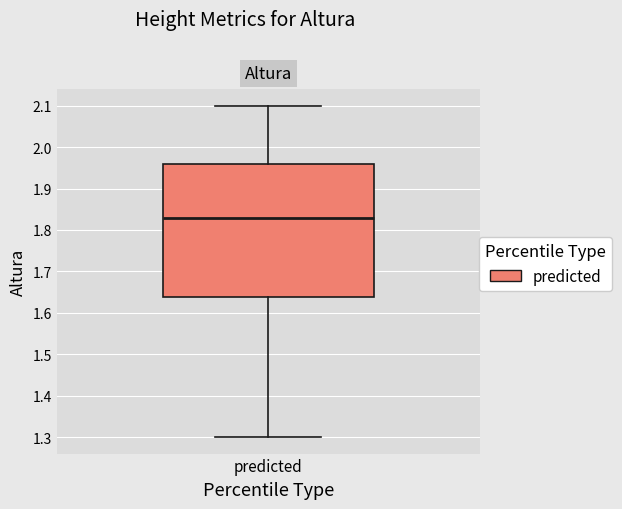

Read this box plot against the y-axis: the position of the median line, the range covered by the box, and the ends of both whiskers. The values are not printed on the chart, so give them approximately, as read against the axis.

median 1.83, box 1.64 to 1.96, whiskers 1.30 to 2.10